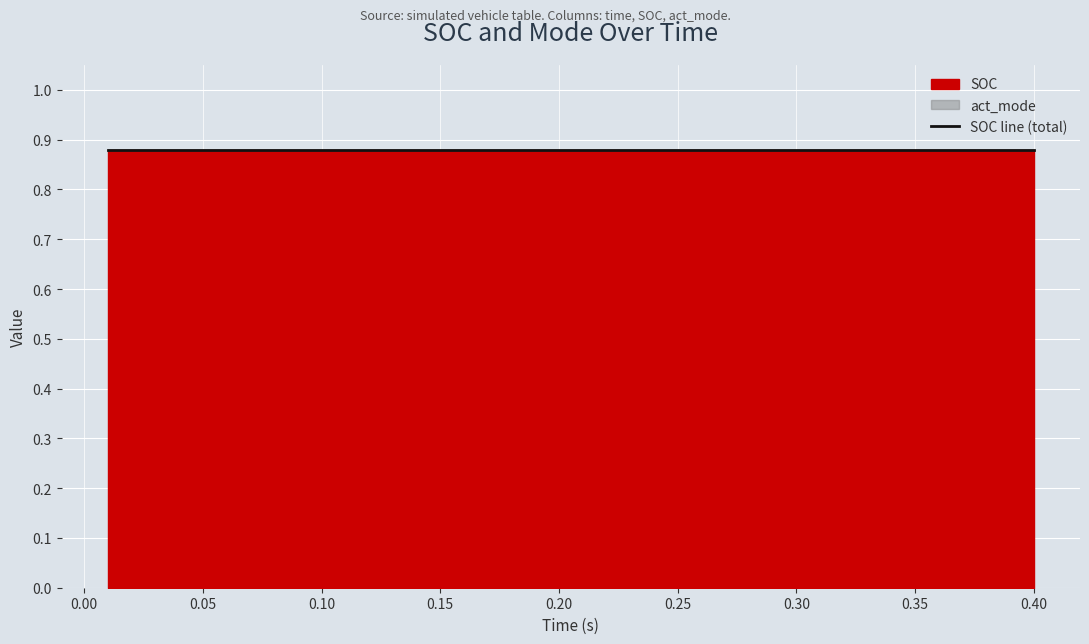

True or false: distance has more than 0 interior local peaks.

False